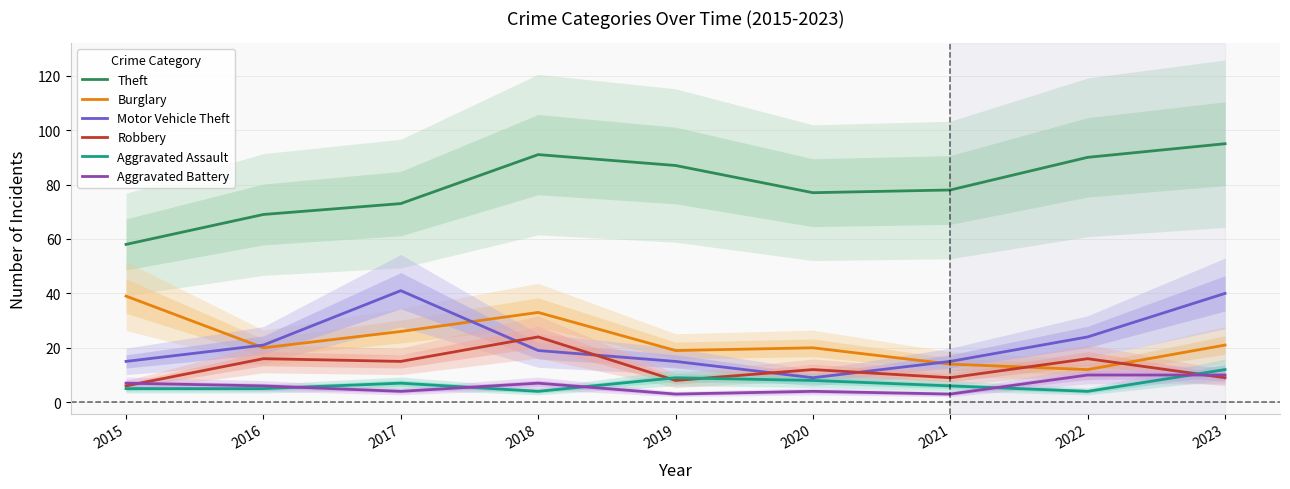

List the series in order of their peak value, highest first.

Theft, Motor Vehicle Theft, Burglary, Robbery, Aggravated Assault, Aggravated Battery